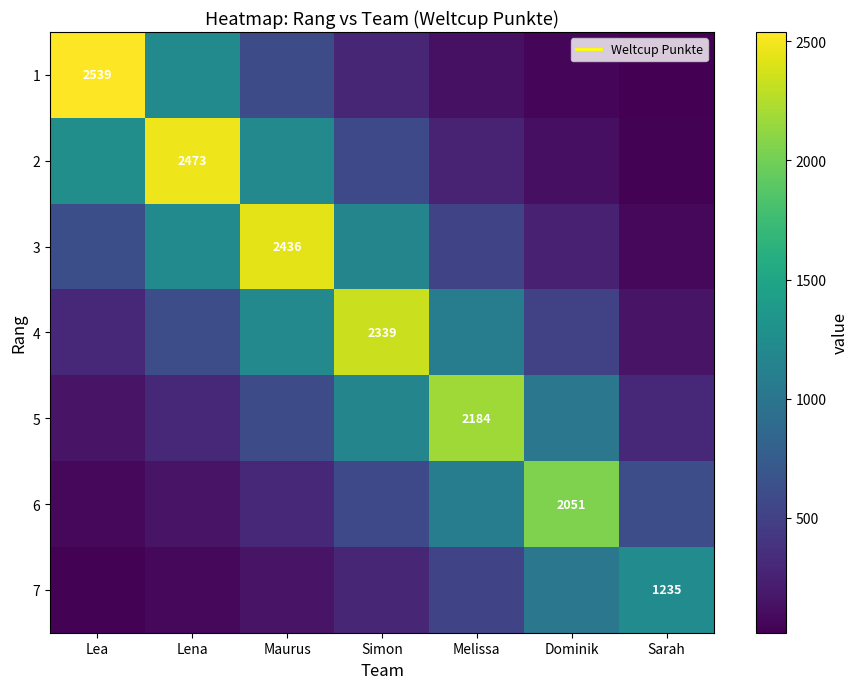

At which label does 4 first exceed 609?

Lena